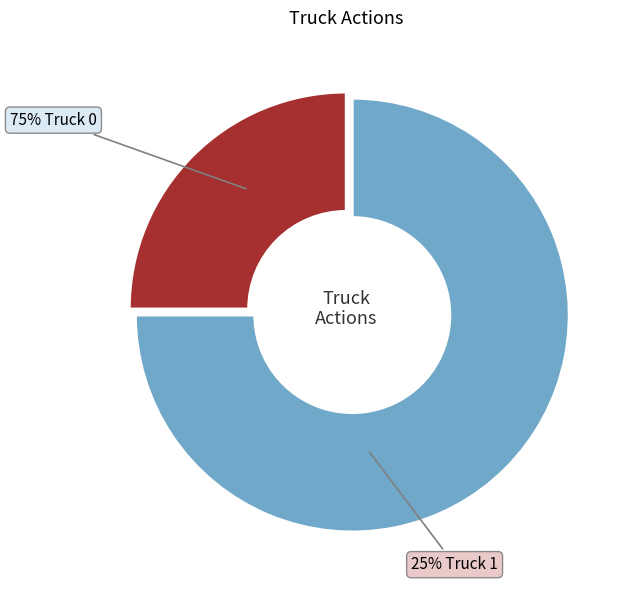

What is the largest slice in the pie chart?

Truck 0